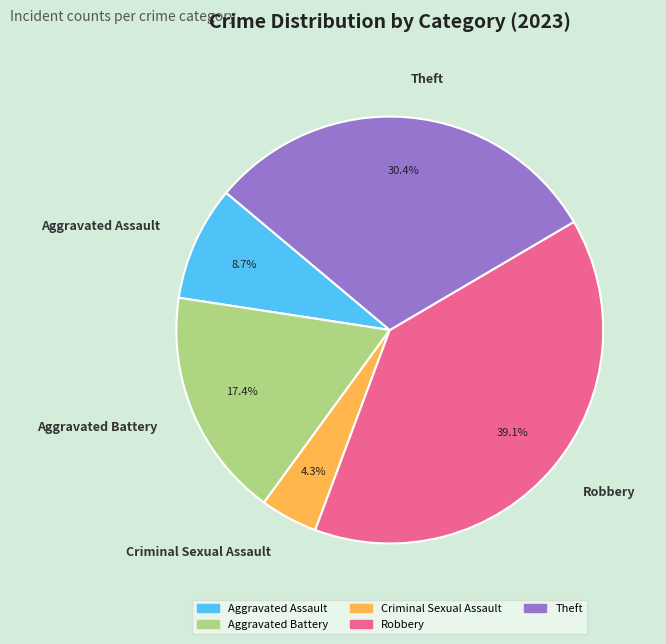

Is it true that Theft is 42% of the pie?

False